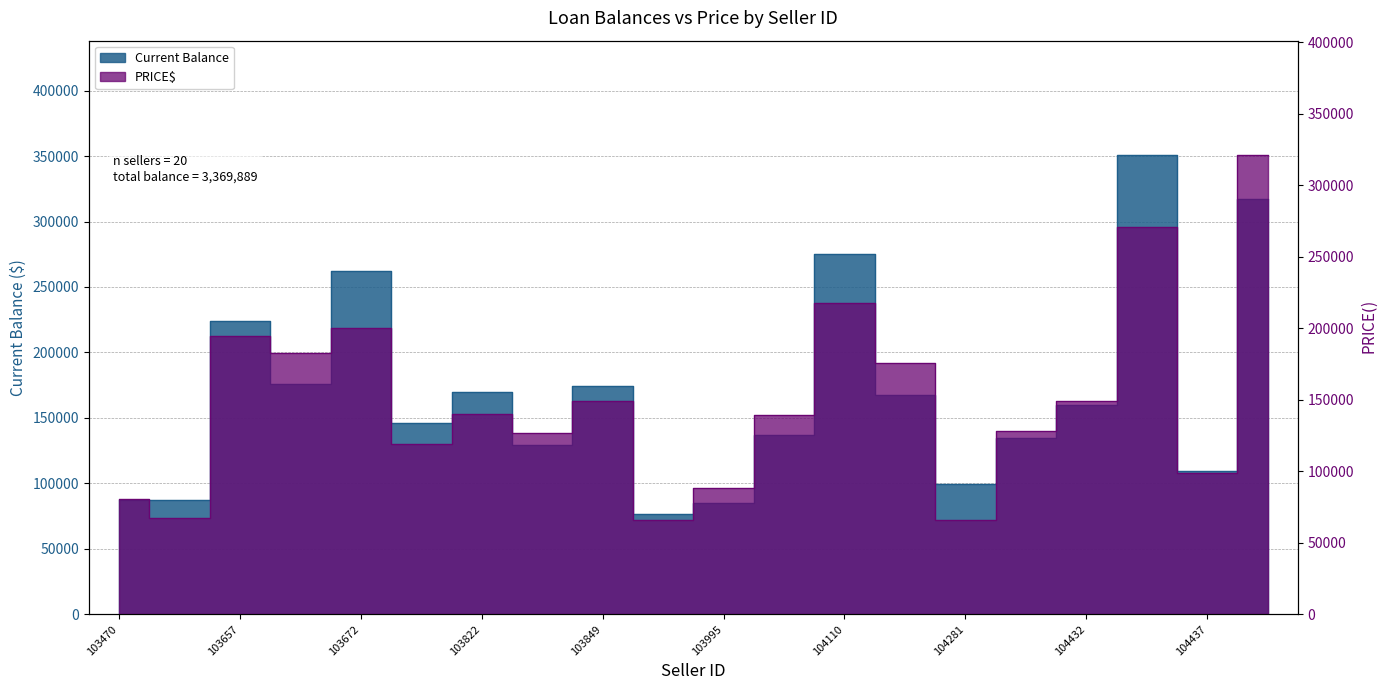

At which label does PRICE$ first exceed 139899?

103657